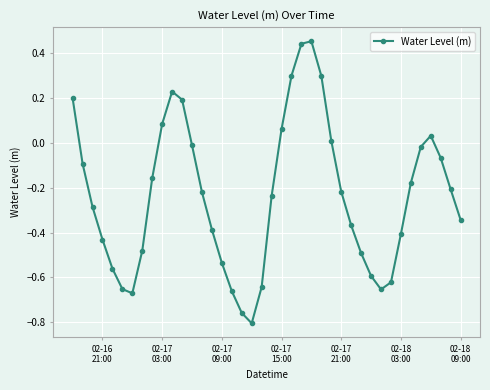

How many interior local valleys (lower than both neighbors) does the data have?

3